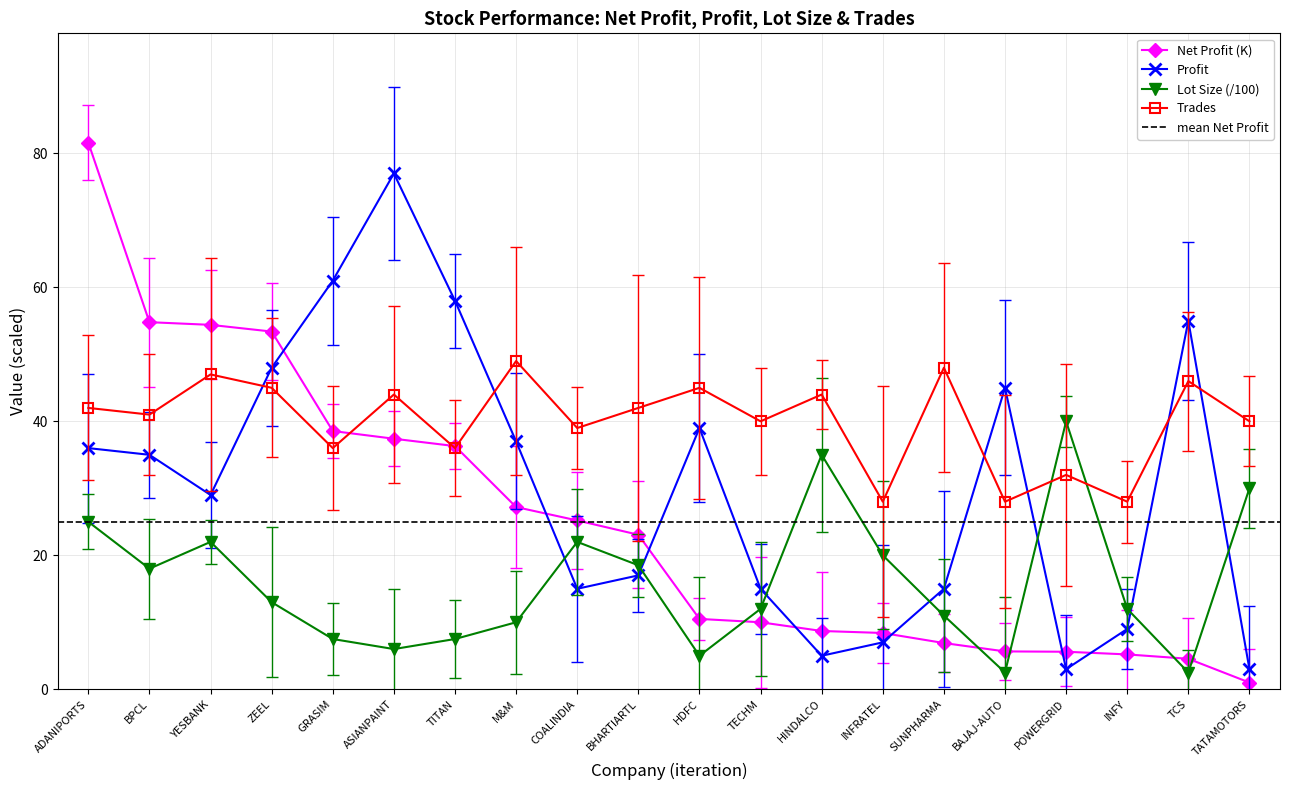

What is the difference between the highest and lowest values at M&M?

39.0